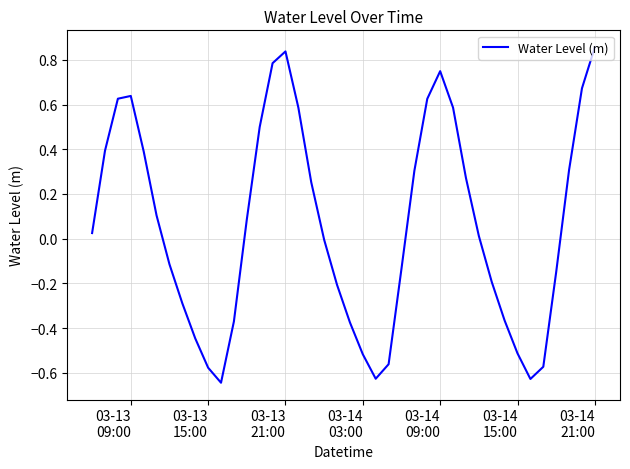

What is the difference between the maximum and minimum values?

1.5